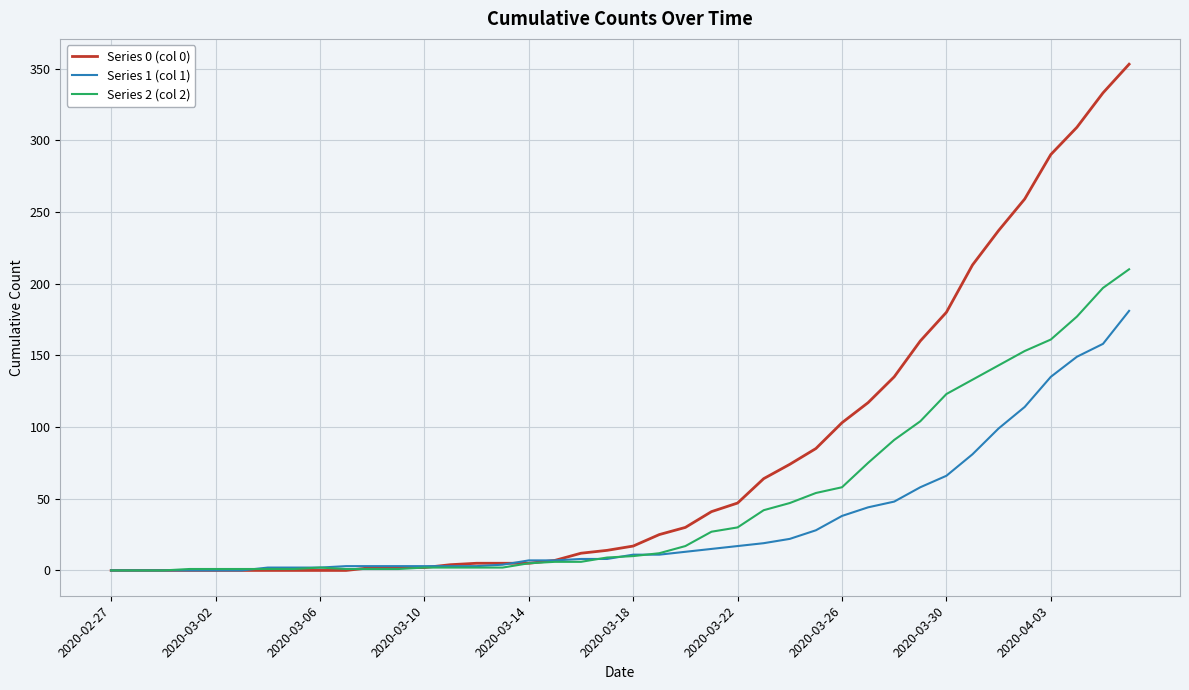

Rank the series by their average value, from lowest to highest.

Series 1 (col 1), Series 2 (col 2), Series 0 (col 0)